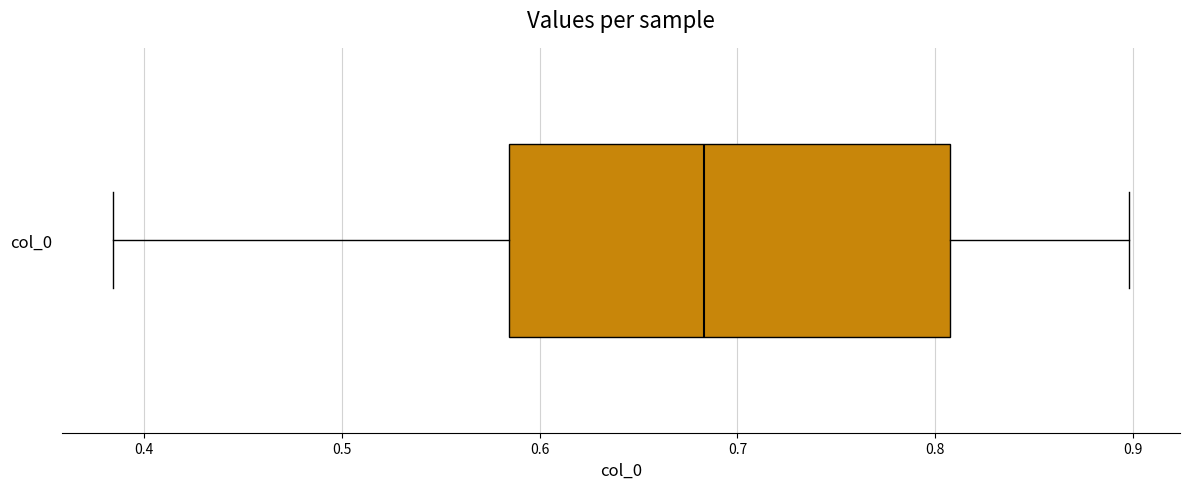

Read this box plot against the x-axis: the position of the median line, the range covered by the box, and the ends of both whiskers. The values are not printed on the chart, so give them approximately, as read against the axis.

median 0.68, box 0.58 to 0.81, whiskers 0.38 to 0.90